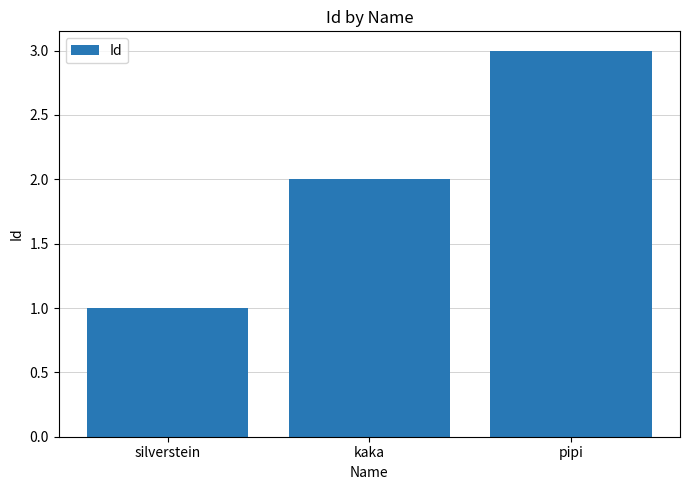

What position from the left is pipi?

3